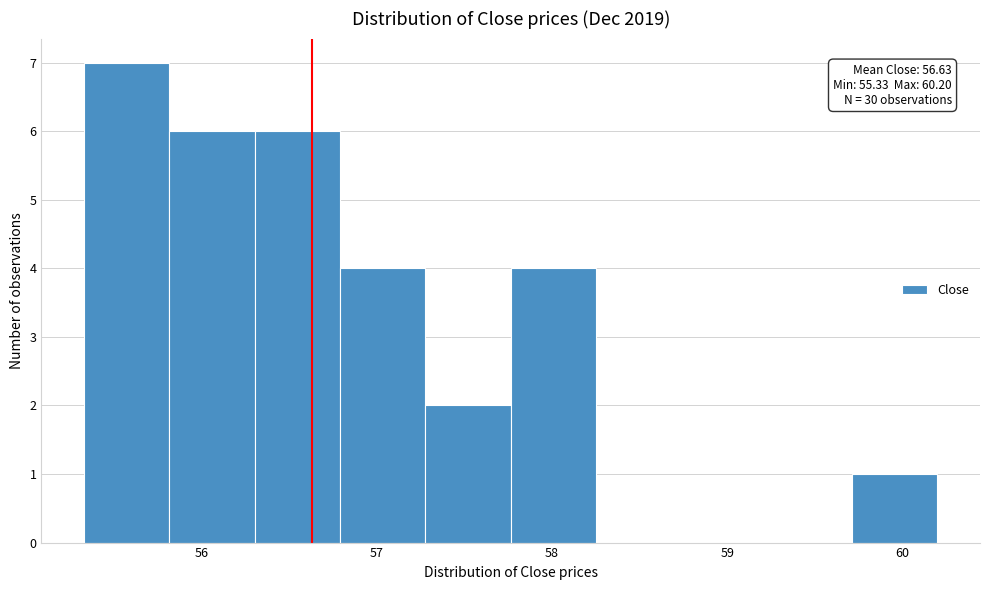

Over which range of the x-axis is the bar tallest?

55.3 to 55.8